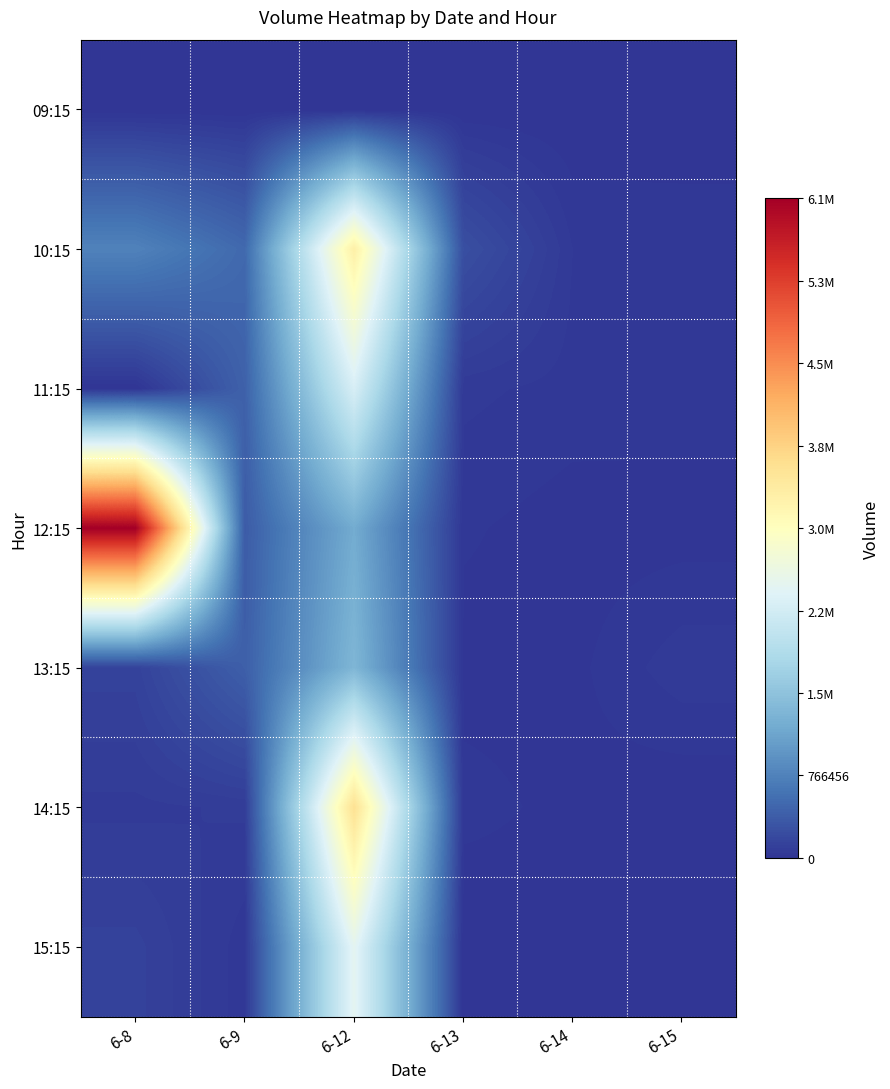

Reading left to right, transcribe all the data shown in this chart.

09:15: 6-8=0	6-9=0	6-12=0	6-13=0	6-14=0	6-15=0
10:15: 6-8=767952	6-9=509160	6-12=3364388	6-13=254142	6-14=47765	6-15=44987
11:15: 6-8=0	6-9=432006	6-12=2360086	6-13=55263	6-14=38101	6-15=37079
12:15: 6-8=6131655	6-9=374988	6-12=1227338	6-13=27689	6-14=11147	6-15=10978
13:15: 6-8=131561	6-9=411849	6-12=1362924	6-13=13995	6-14=16316	6-15=63900
14:15: 6-8=64332	6-9=76857	6-12=3627631	6-13=32872	6-14=16446	6-15=0
15:15: 6-8=129069	6-9=33224	6-12=2536375	6-13=0	6-14=13576	6-15=0